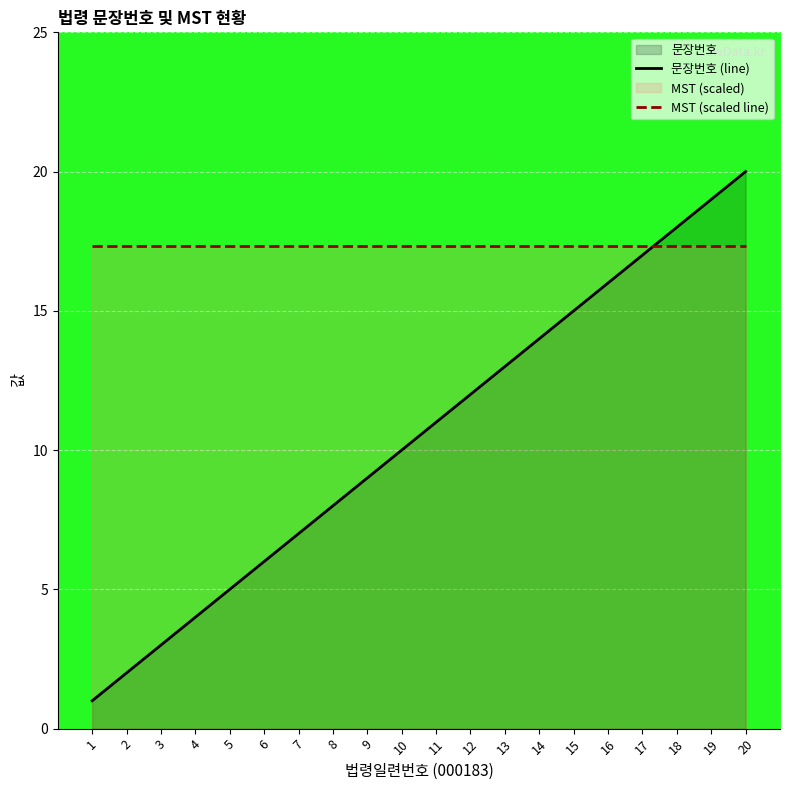

How many lines are shown in the chart?

2